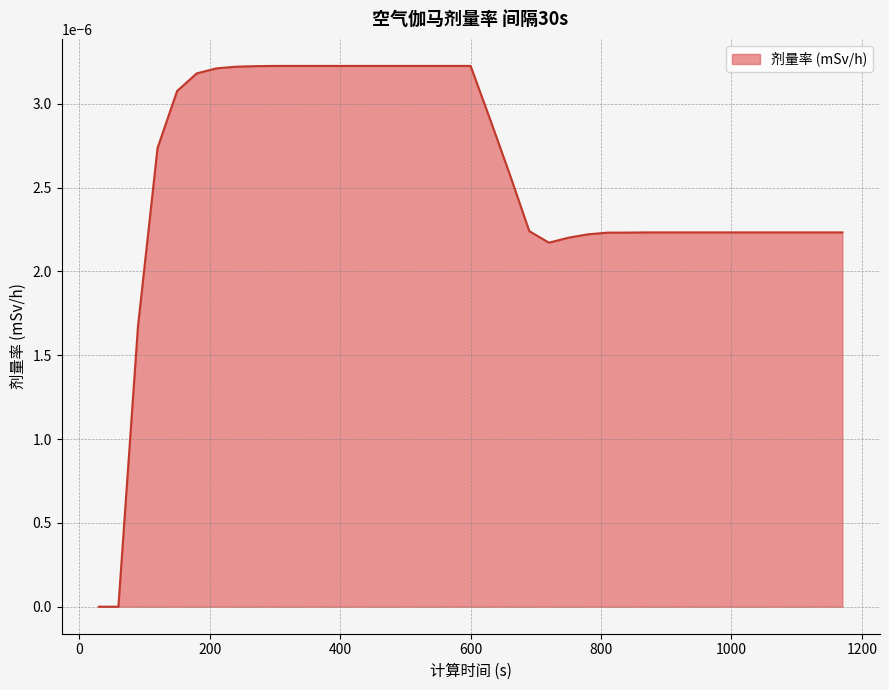

How many lines are shown in the chart?

1